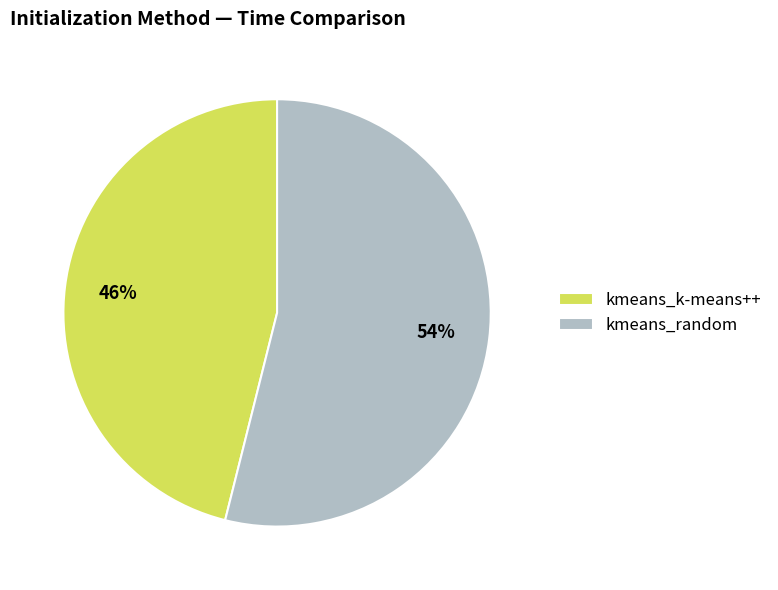

Rank the categories by value from lowest to highest.

kmeans_k-means++, kmeans_random